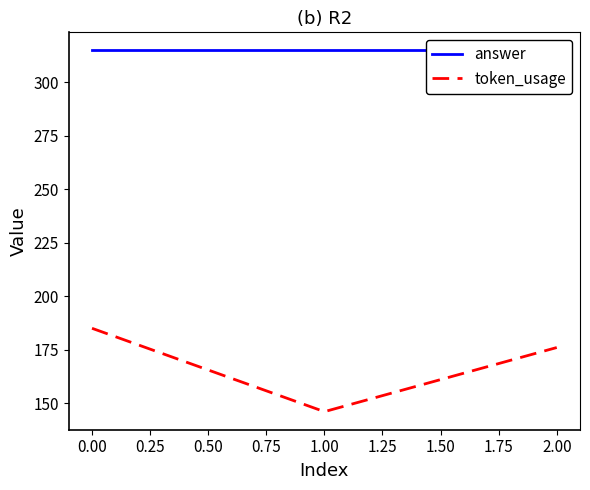

Which series has the largest total across all categories?

answer